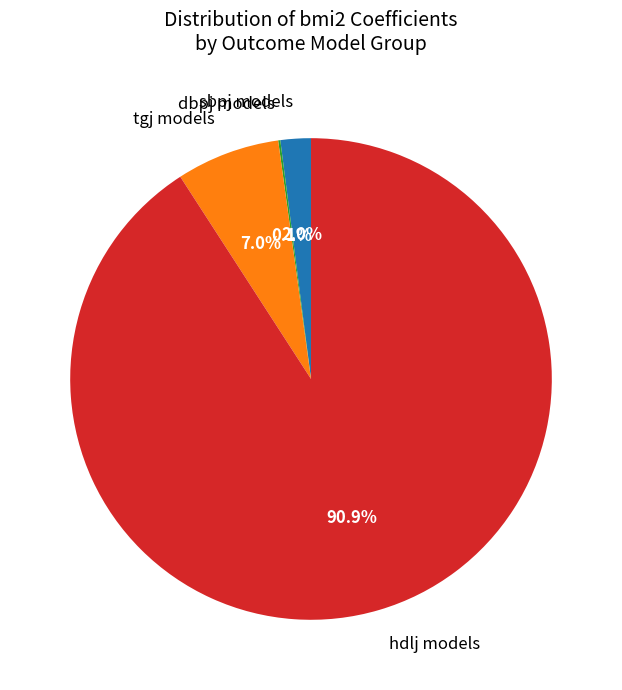

Which has a higher value, sbpj models or tgj models?

tgj models